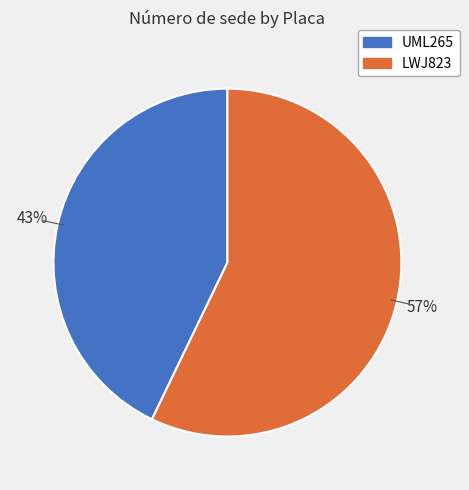

What is the smallest slice in the pie chart?

UML265